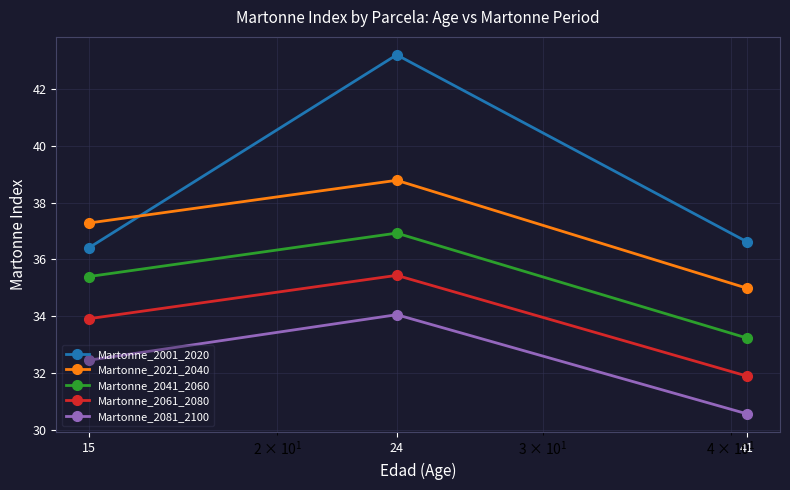

At which category is the sum across all series the highest?

24